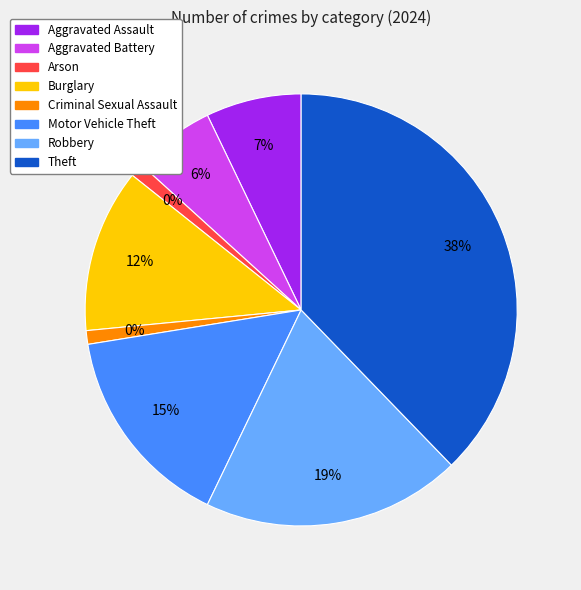

What percentage is the Robbery slice, to the nearest percent?

19%